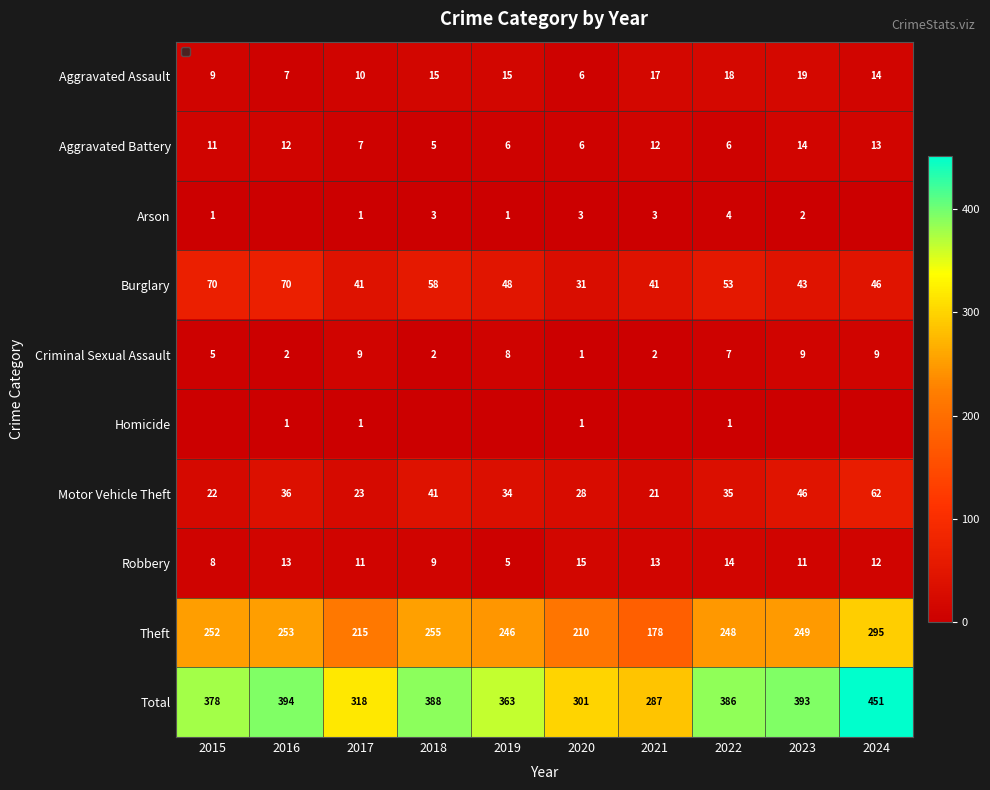

What is the maximum value for Aggravated Battery?

14